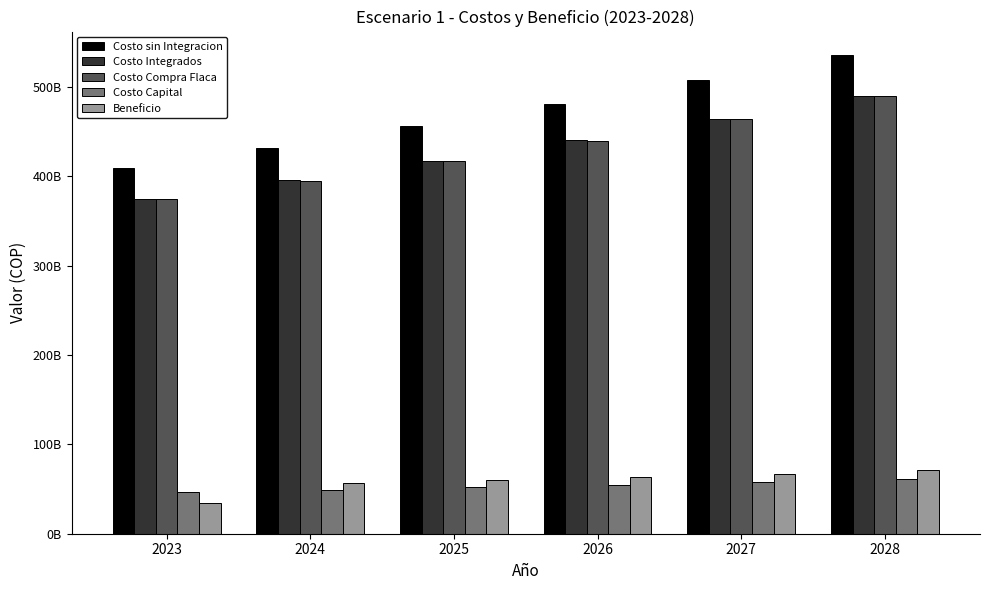

What are all the series names shown in the legend?

Costo sin Integracion, Costo Integrados, Costo Compra Flaca, Costo Capital, Beneficio